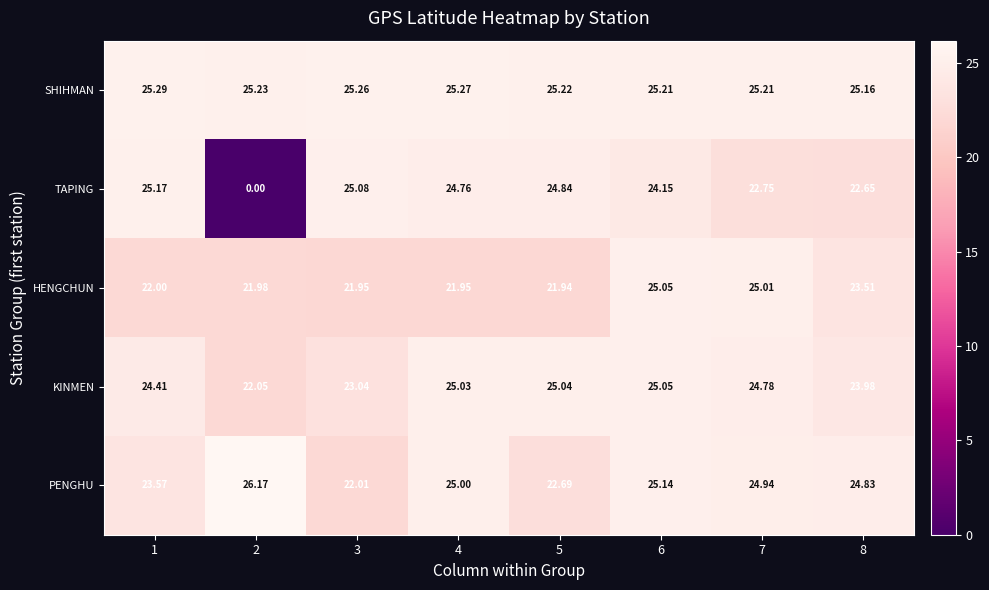

Count the number of data series in this chart.

5